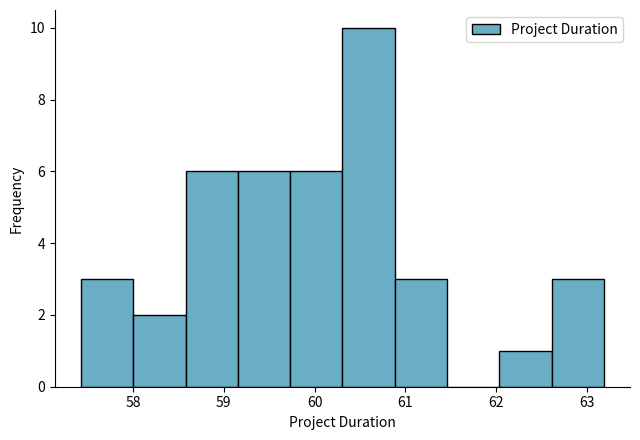

Reading left to right, transcribe this chart: for each bar, give the range it covers on the x-axis and its height. Neither the bar edges nor the heights are printed on the chart, so give them approximately, as read against the axes.

57.4 to 58.0: 3
58.0 to 58.6: 2
58.6 to 59.2: 6
59.2 to 59.7: 6
59.7 to 60.3: 6
60.3 to 60.9: 10
60.9 to 61.5: 3
61.5 to 62.0: 0
62.0 to 62.6: 1
62.6 to 63.2: 3